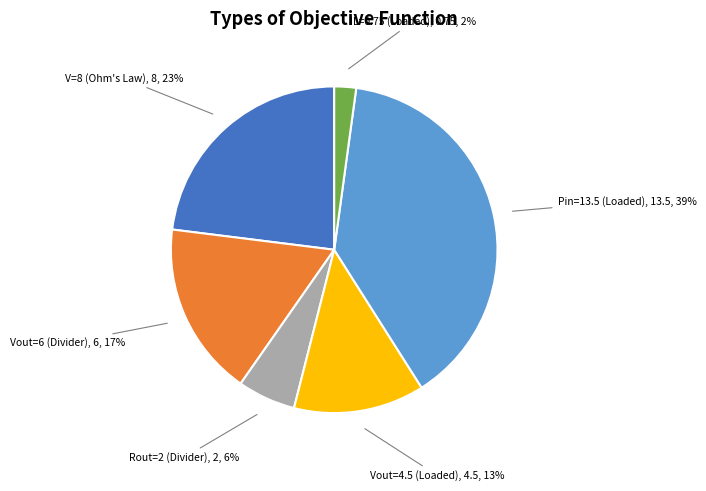

To the nearest percent, what is the average slice percentage?

17%